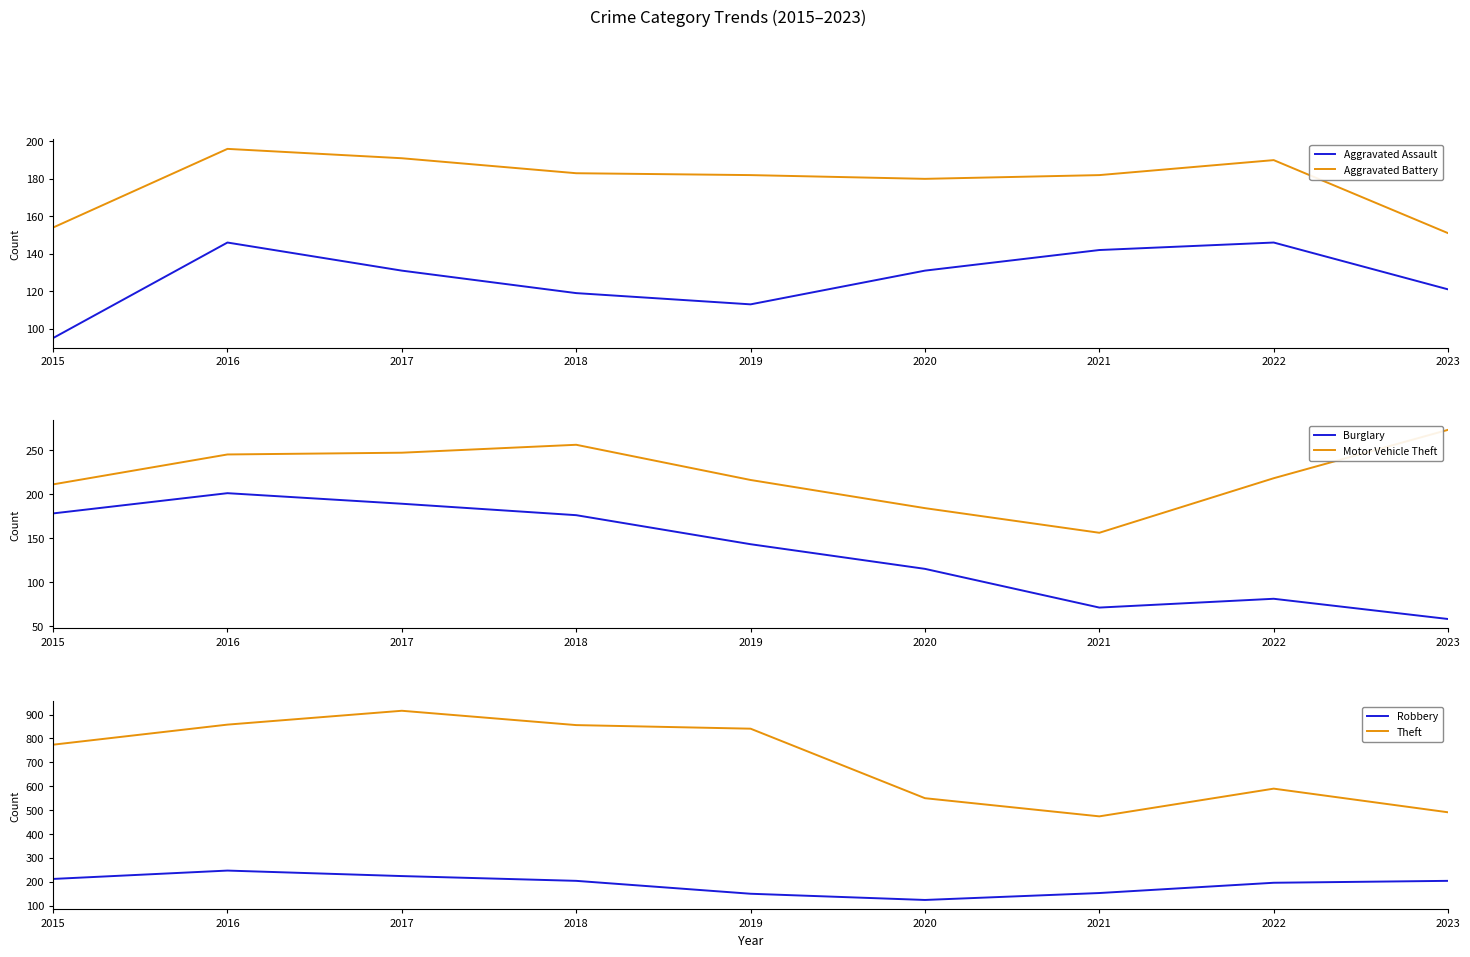

Which category has the lowest value in the Burglary series?

2023